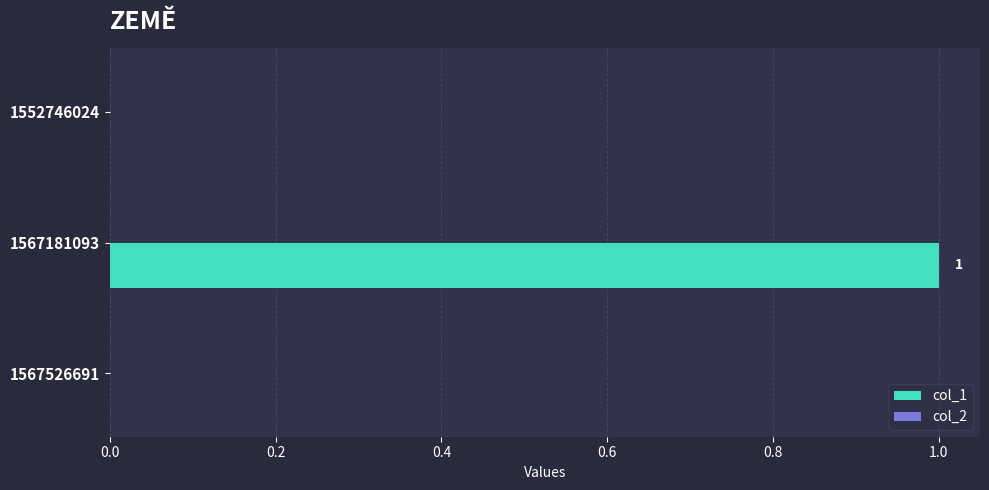

Which has a higher value, 1567181093 or 1567526691?

1567181093